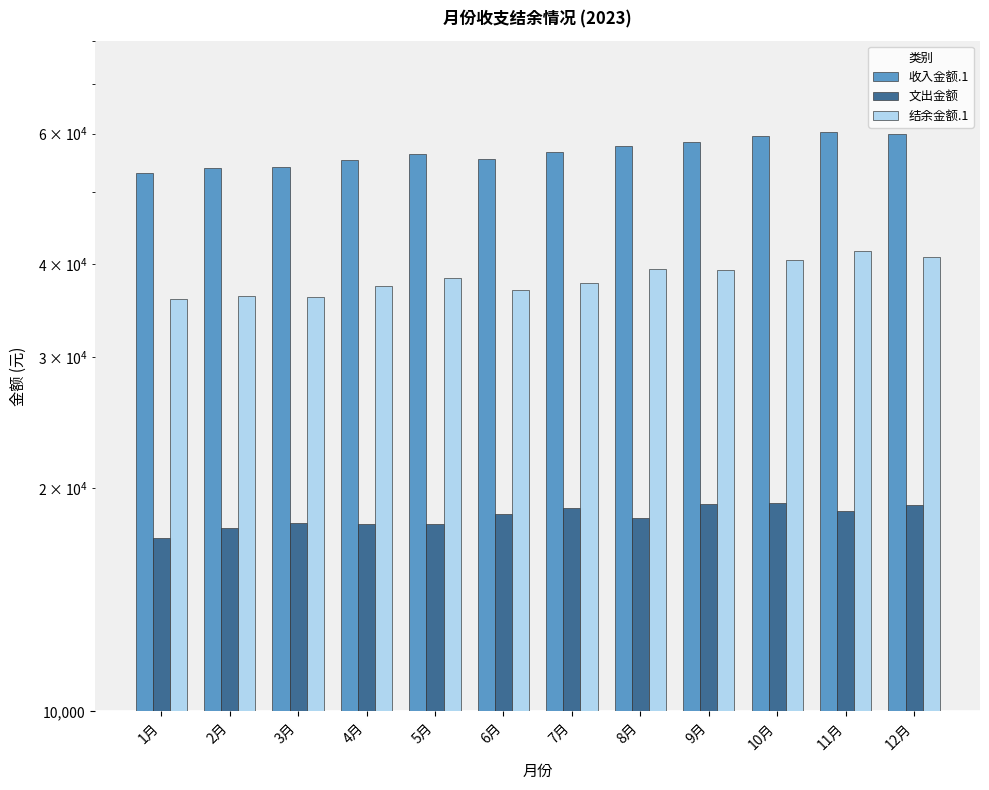

What is the value of the 文出金额 bar at the 1st from the left?

17146.2